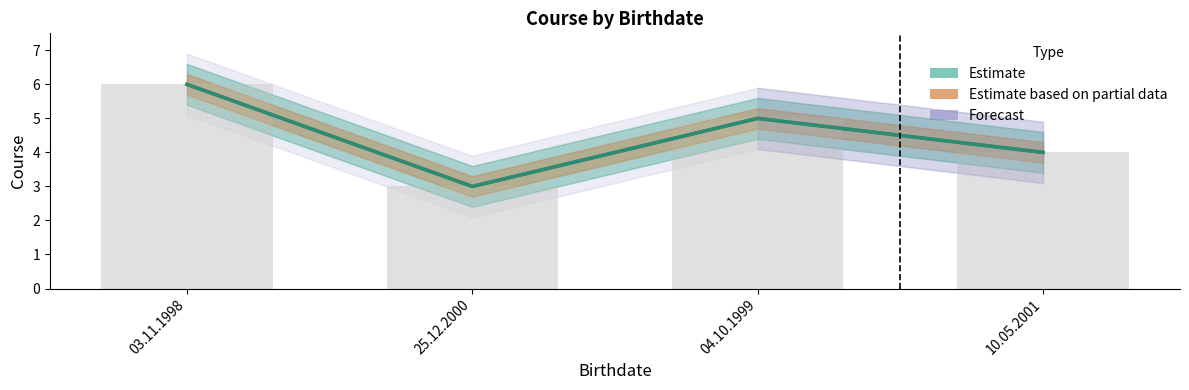

What is the label of the 3rd bar from the left?

04.10.1999